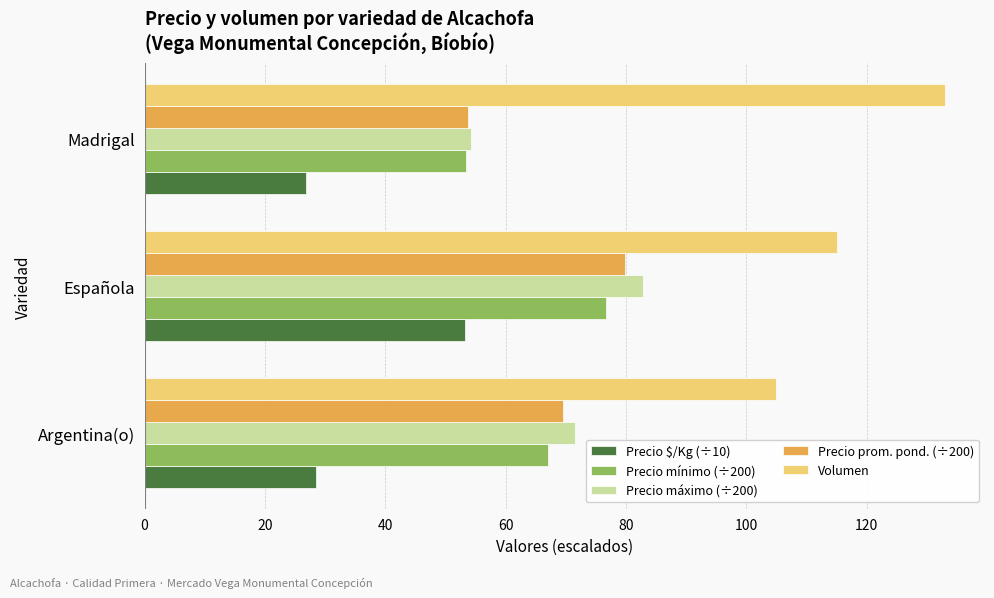

True or false: Precio $/Kg (÷10) has a value of 51.2 at Argentina(o).

False